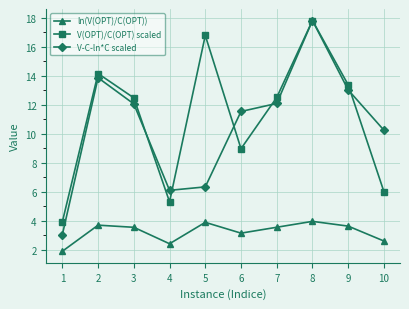

What is the value of the V-C-ln*C scaled point at the 2nd from the left?

13.9